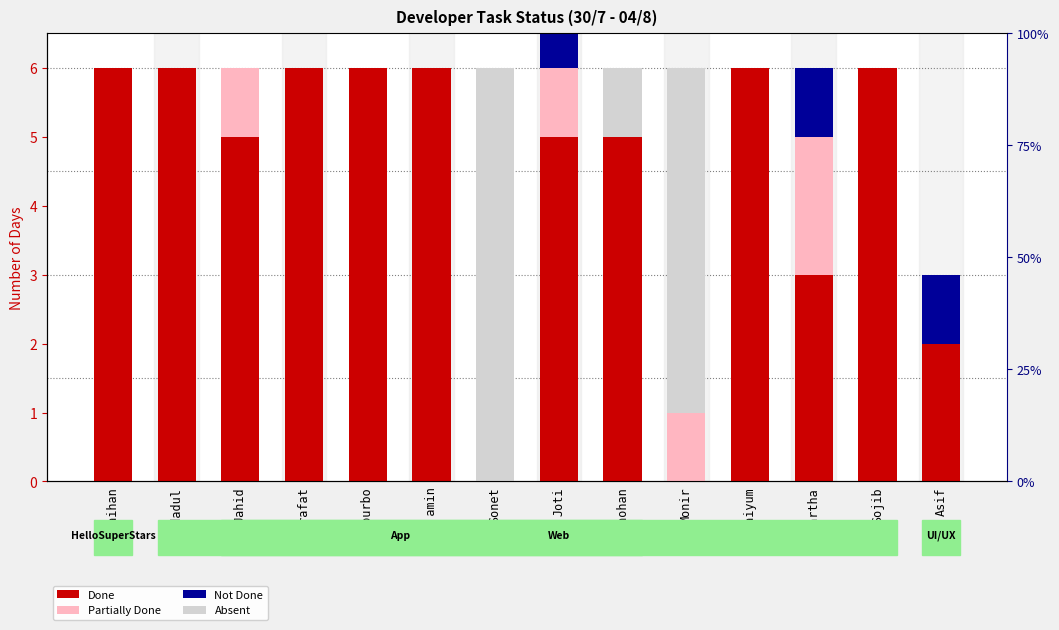

What are all the series names shown in the legend?

Done, Partially Done, Not Done, Absent